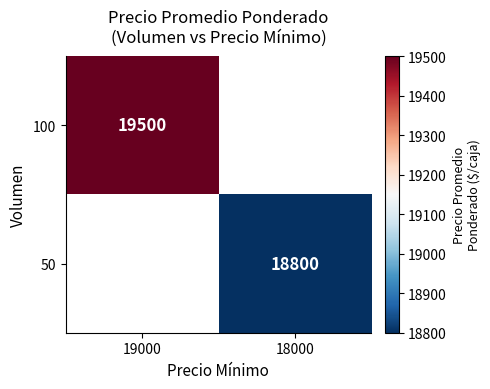

The 50 series shows 26056 at 18000. True or false?

False